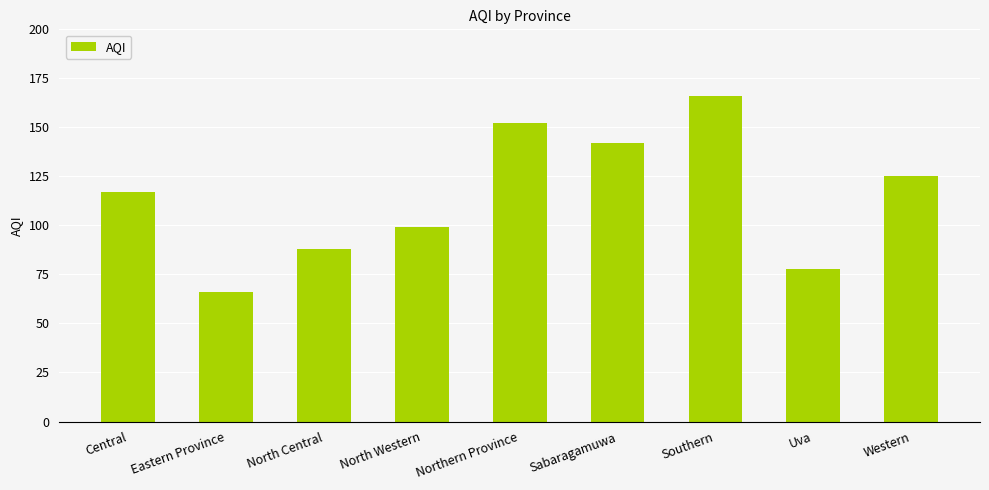

What position from the right is North Central?

7